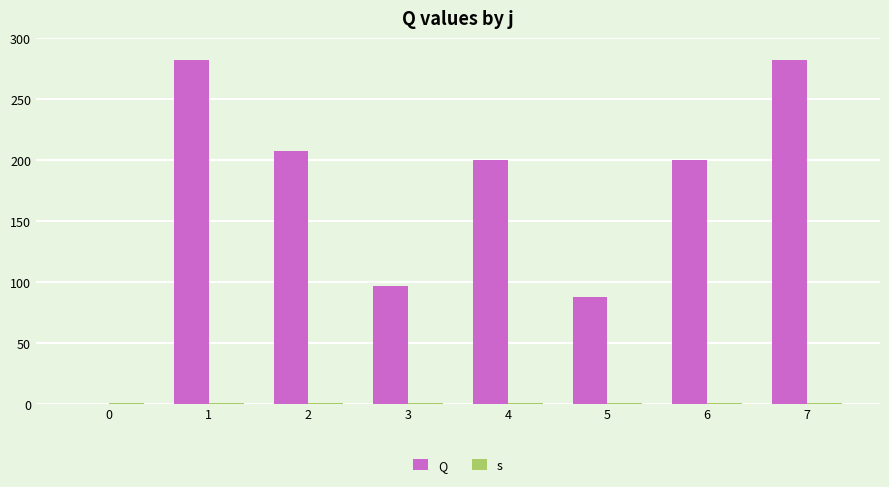

Reading left to right, transcribe all the data shown in this chart.

Q: 0.0	281.8	207.3	97.0	200.3	87.7	200.3	281.8
s: 1.0	1.0	1.0	1.0	1.0	1.0	1.0	1.0